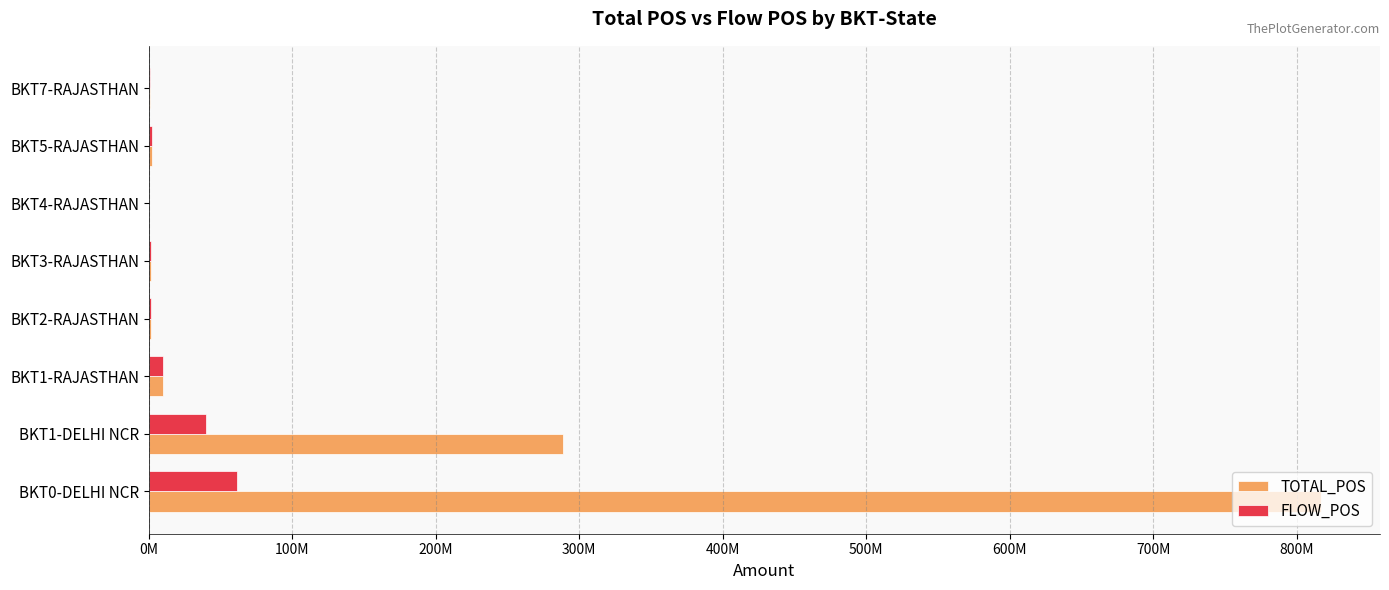

What are all the series names shown in the legend?

TOTAL_POS, FLOW_POS